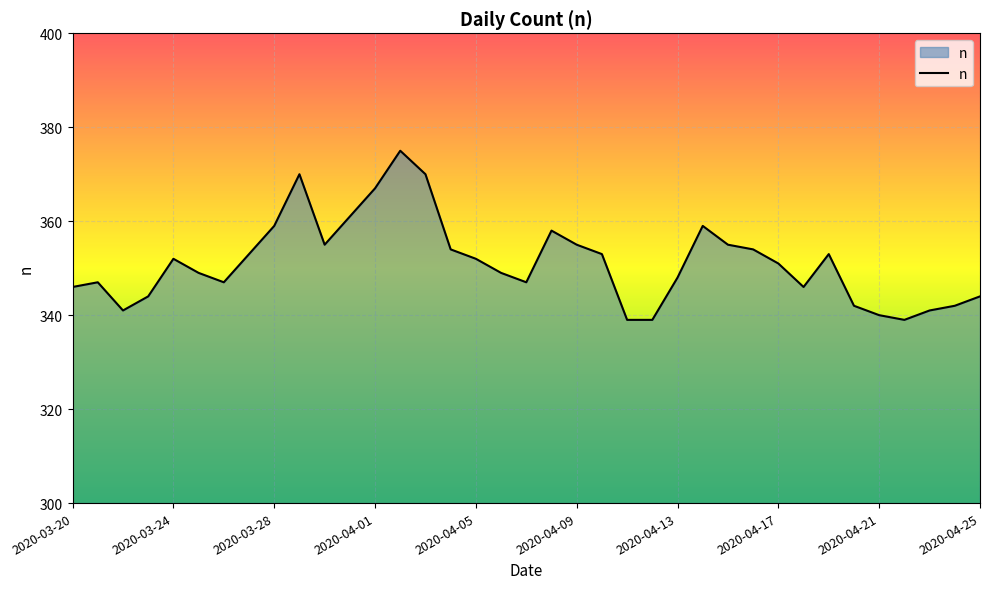

What is the minimum value shown in the chart?

339